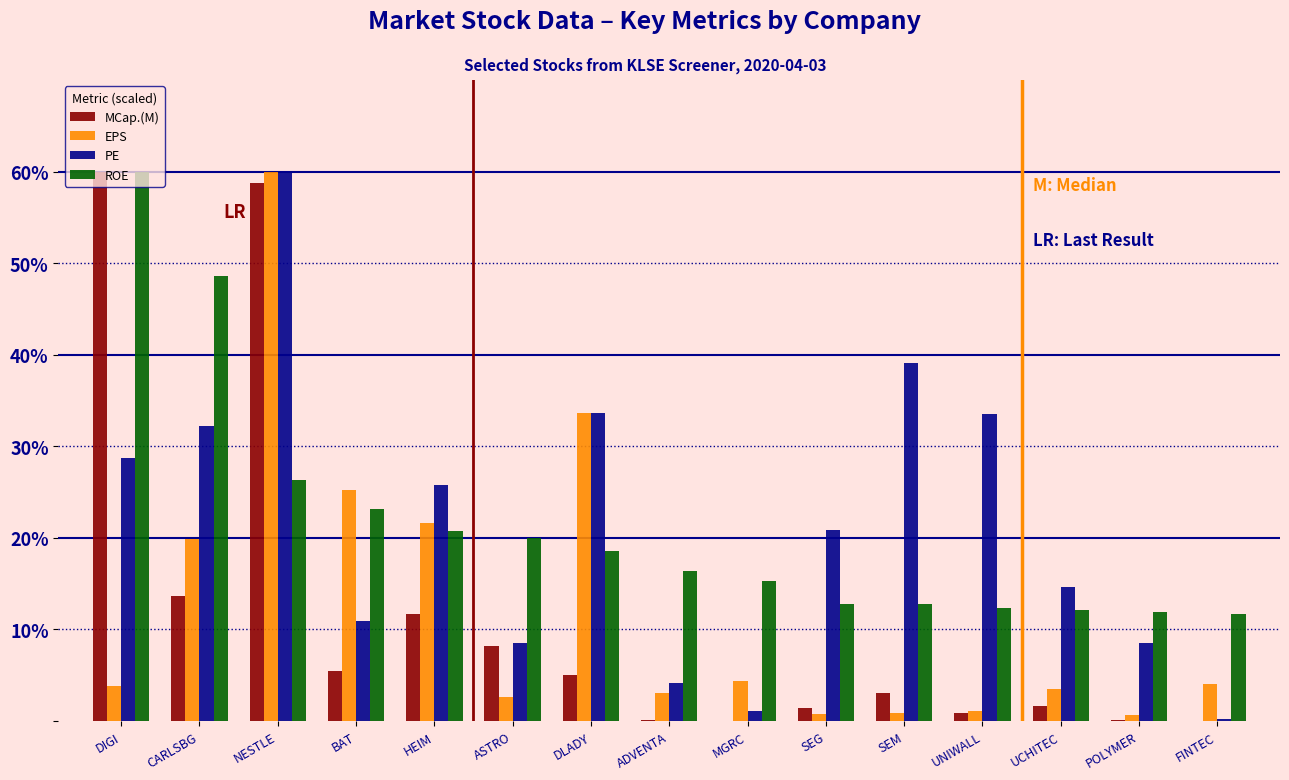

What is the maximum value shown in the chart?

60.0